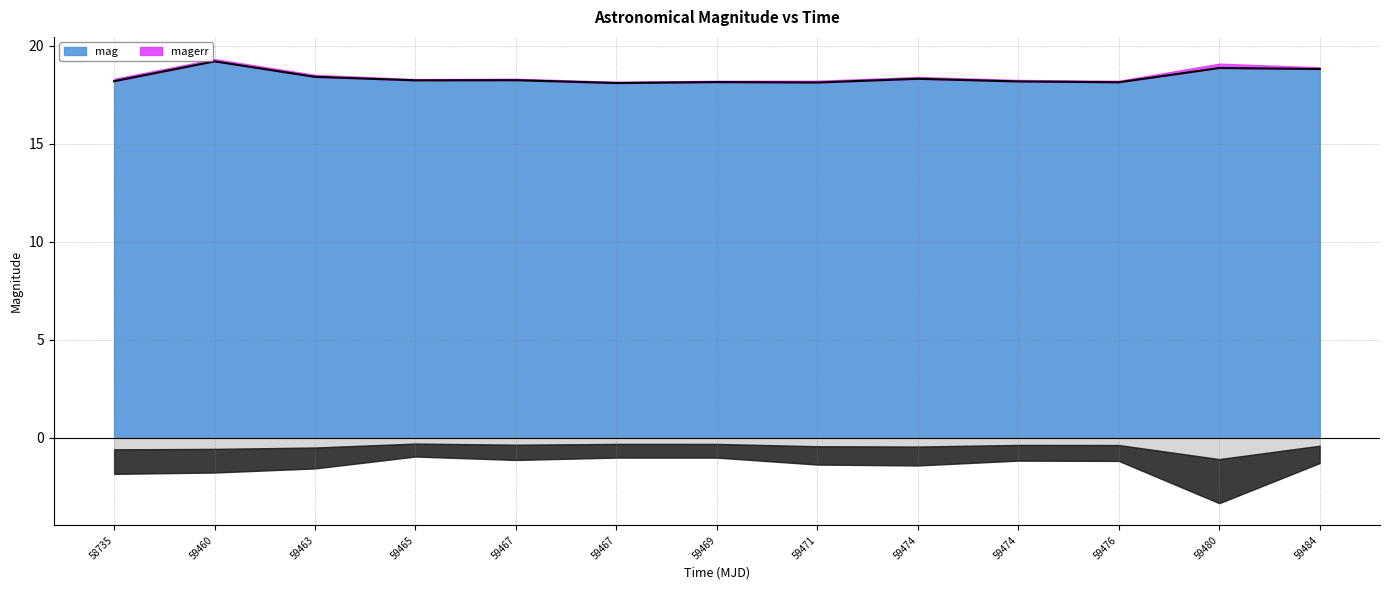

How many lines are shown in the chart?

1